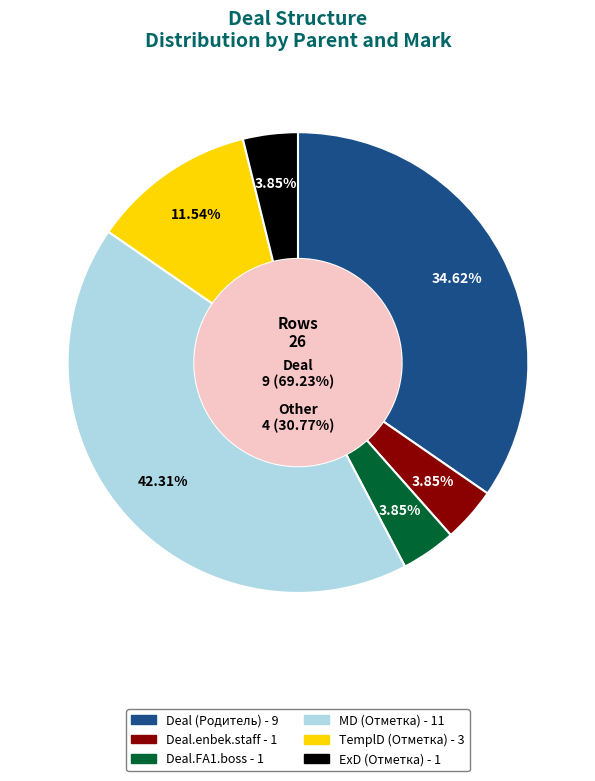

Is there a majority slice in this chart?

No